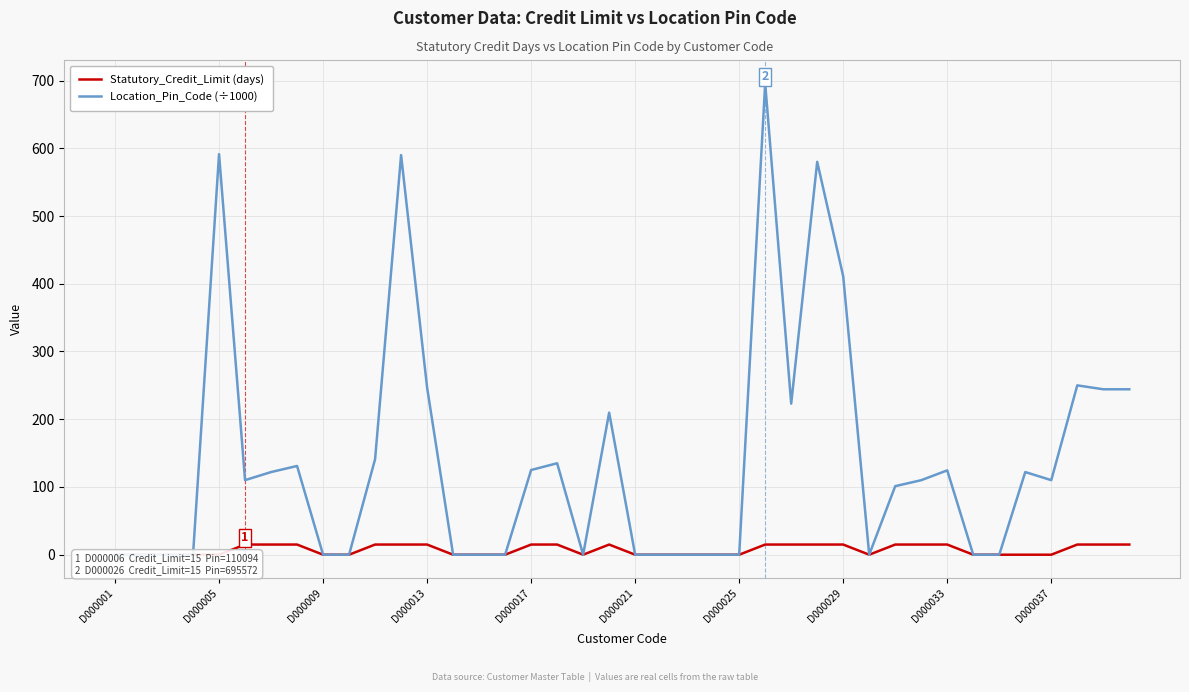

In Location_Pin_Code (÷1000), how many points are lower than both neighbors (excluding endpoints)?

5